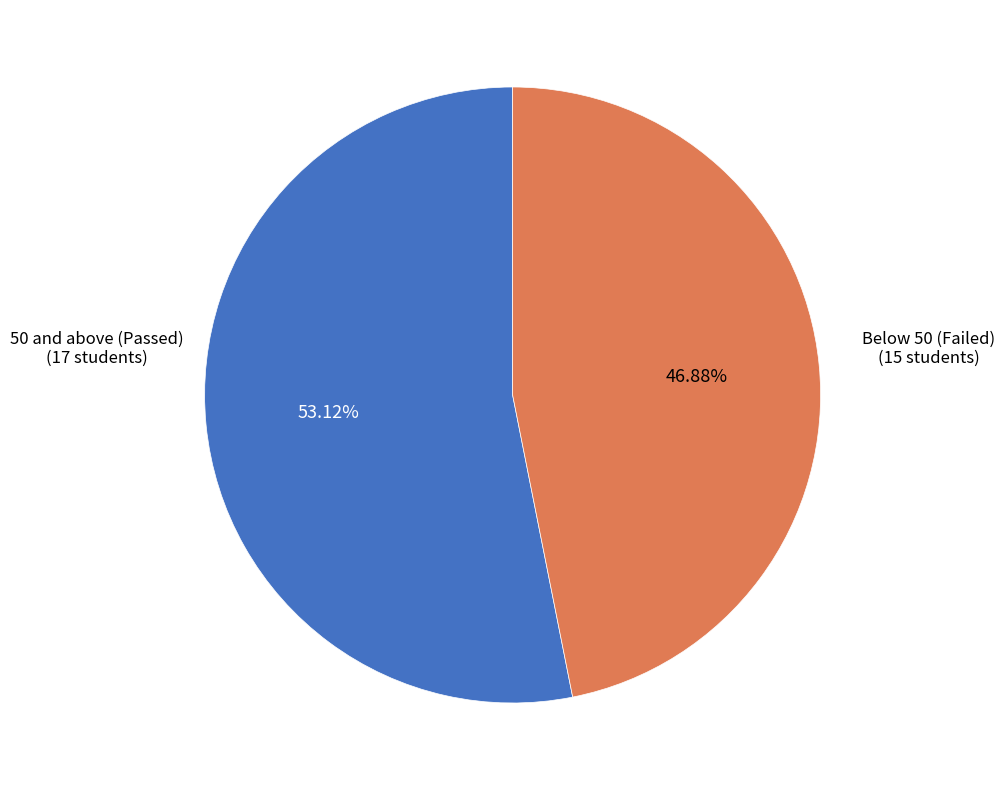

Is there any slice that represents more than half of the pie?

Yes